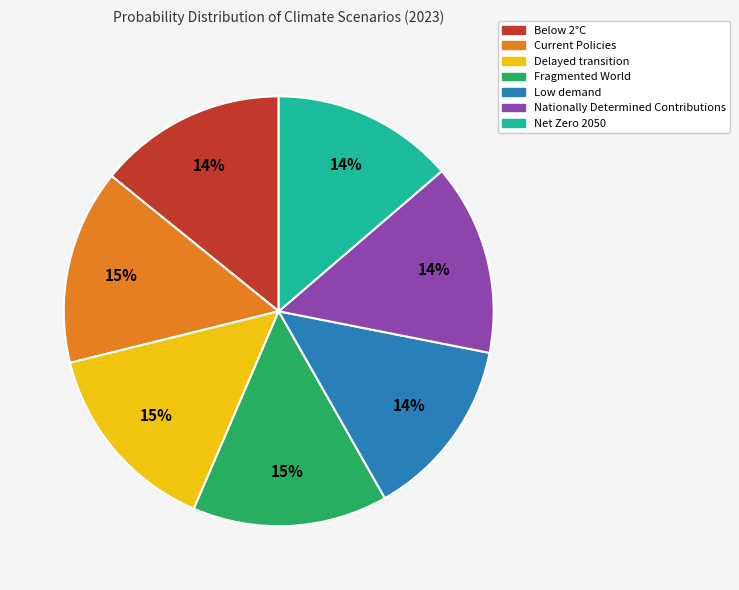

Is there any slice that represents more than half of the pie?

No